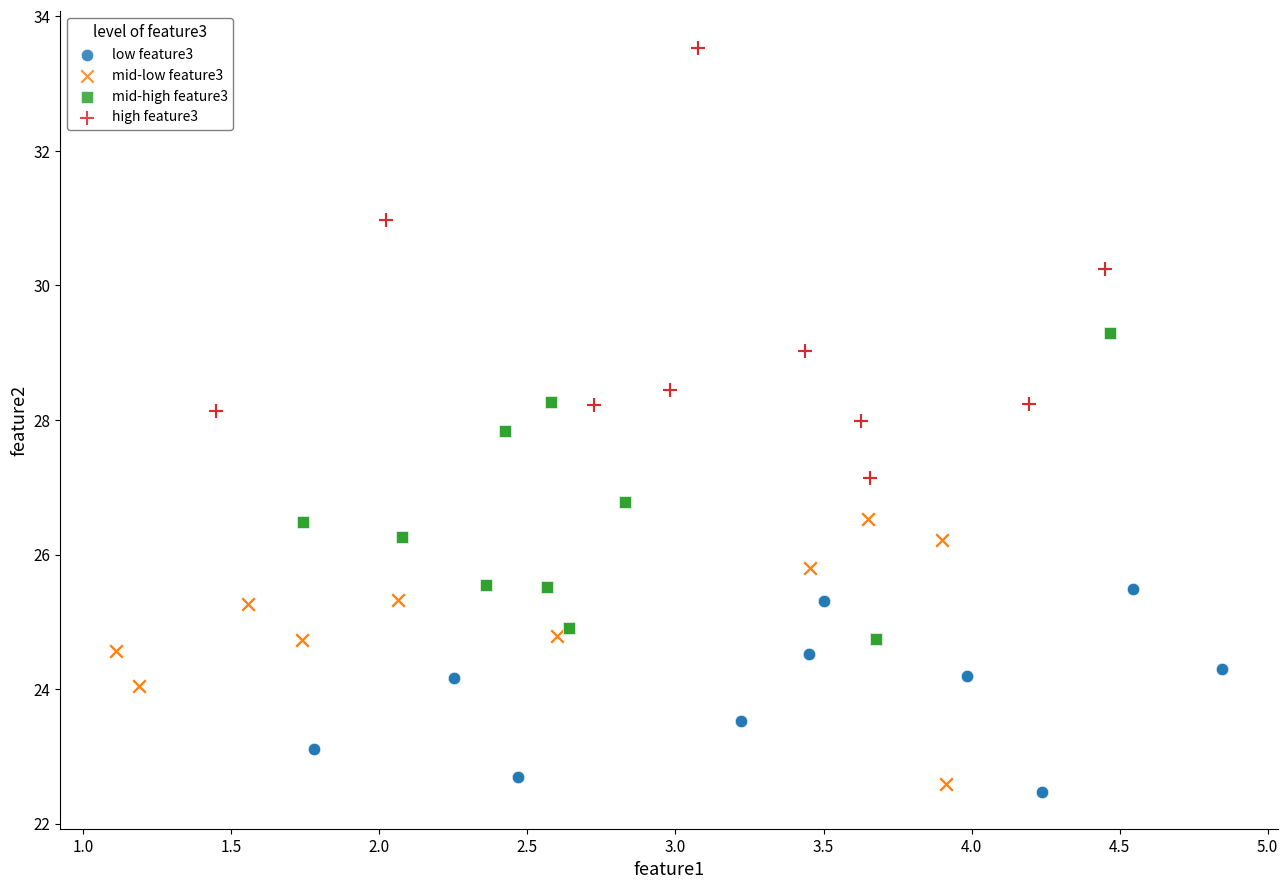

Which series has the largest Y range (max minus min)?

high feature3